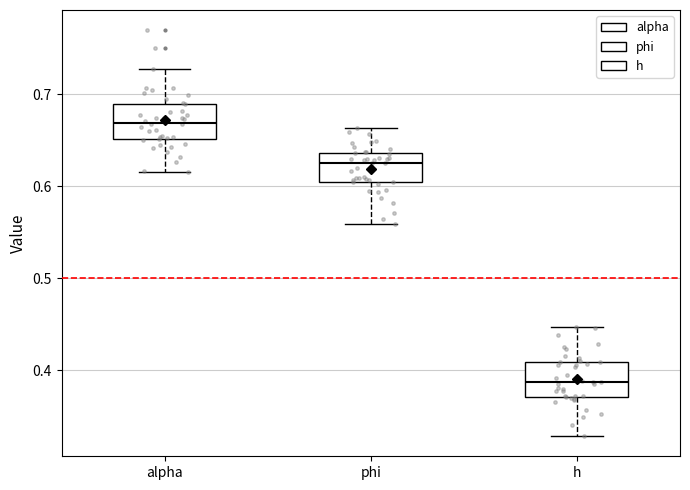

Reading left to right, read every box against the y-axis: the position of its median line, the range the box covers, and the ends of its whiskers. The values are not printed on the chart, so give them approximately, as read against the axis.

alpha: median 0.67, box 0.65 to 0.69, whiskers 0.62 to 0.73
phi: median 0.63, box 0.61 to 0.64, whiskers 0.56 to 0.66
h: median 0.39, box 0.37 to 0.41, whiskers 0.33 to 0.45